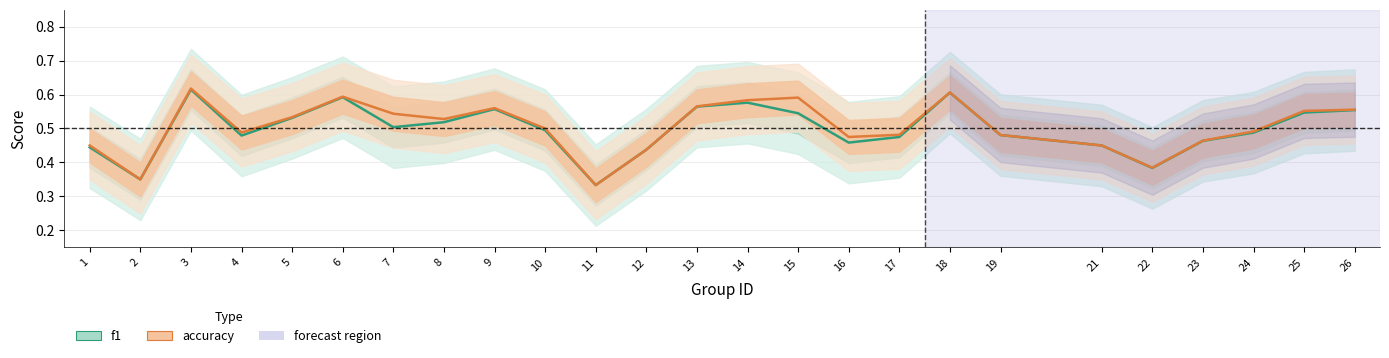

Which category has the lowest value across all series?

11